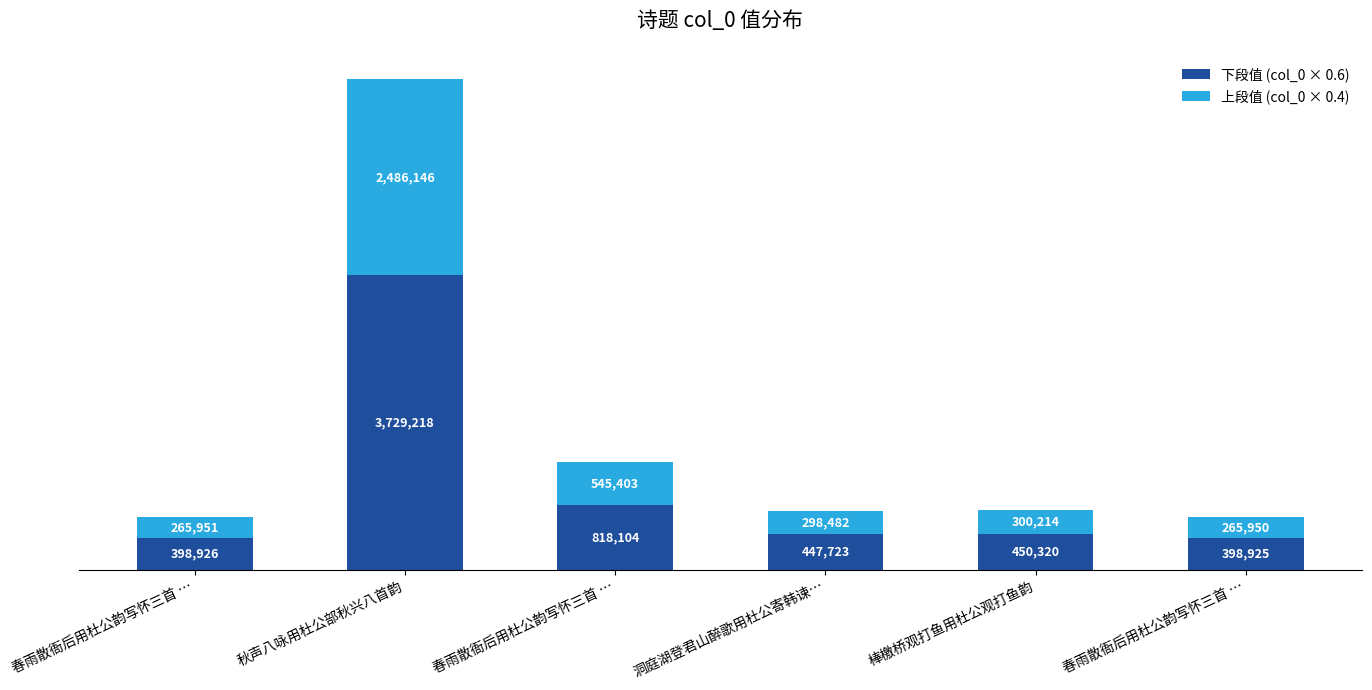

What are all the series names shown in the legend?

下段值 (col_0 × 0.6), 上段值 (col_0 × 0.4)